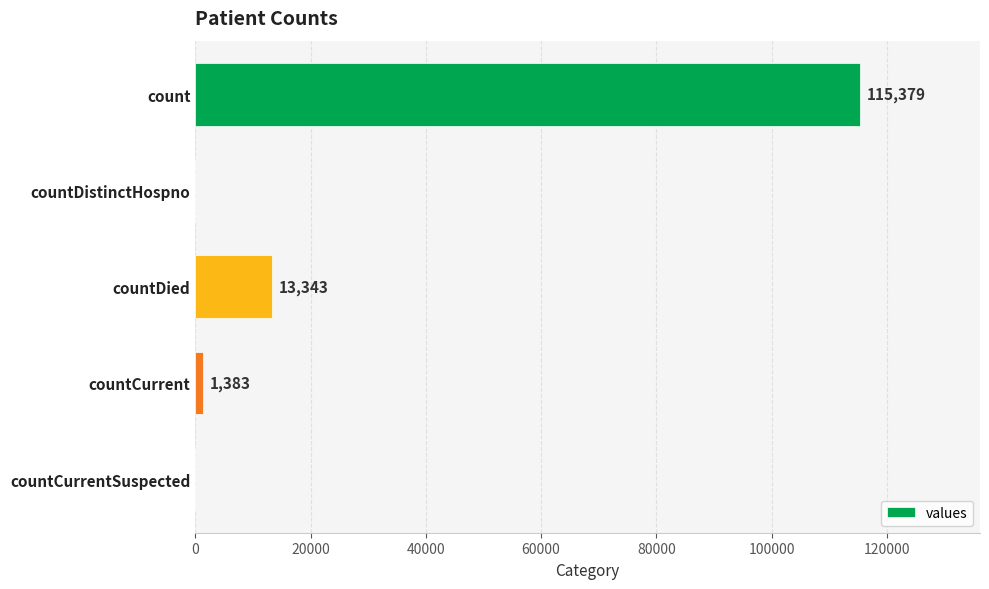

Are the bars horizontal?

Yes